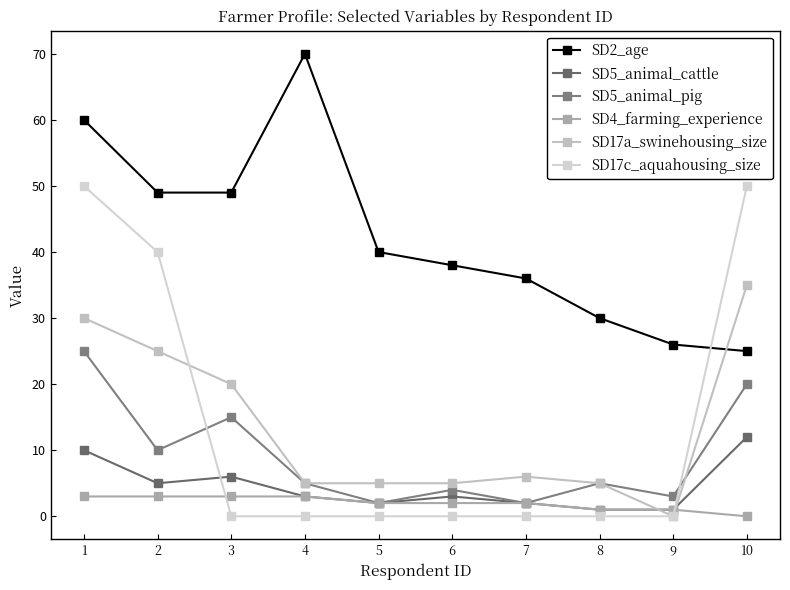

How many data points in SD17a_swinehousing_size are less than 6?

5